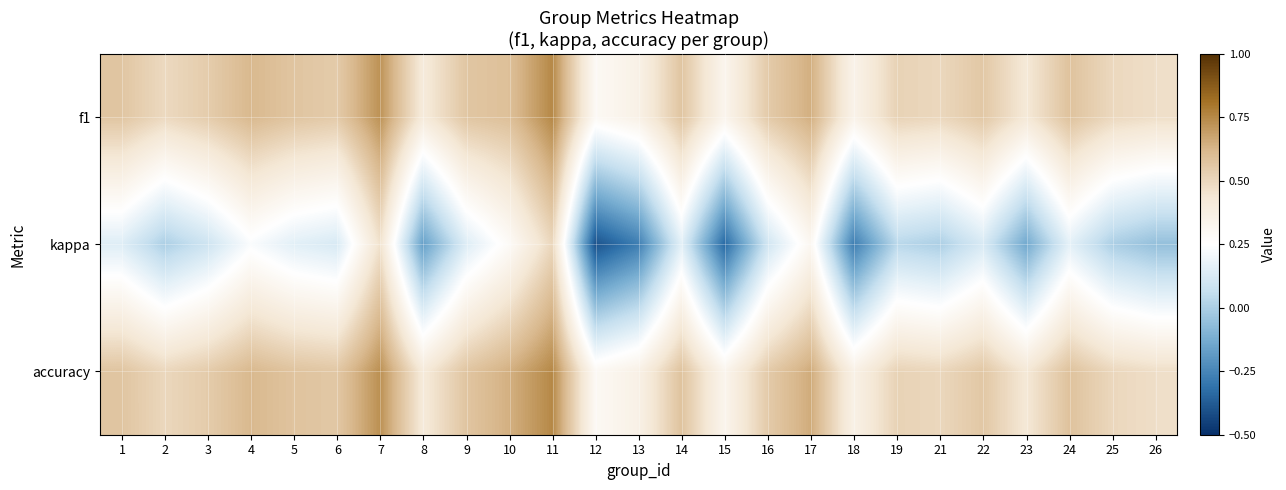

Which series changed the most between 13 and 22?

kappa